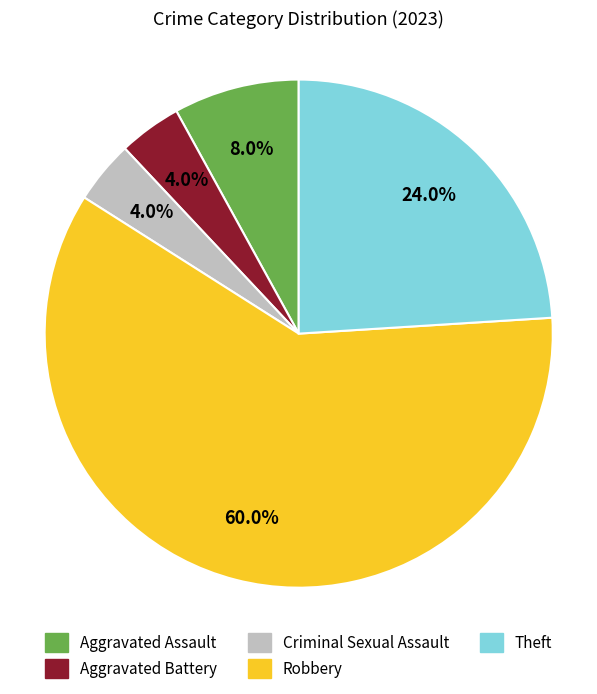

To the nearest percent, what is the difference between the largest and smallest slice percentages?

56%